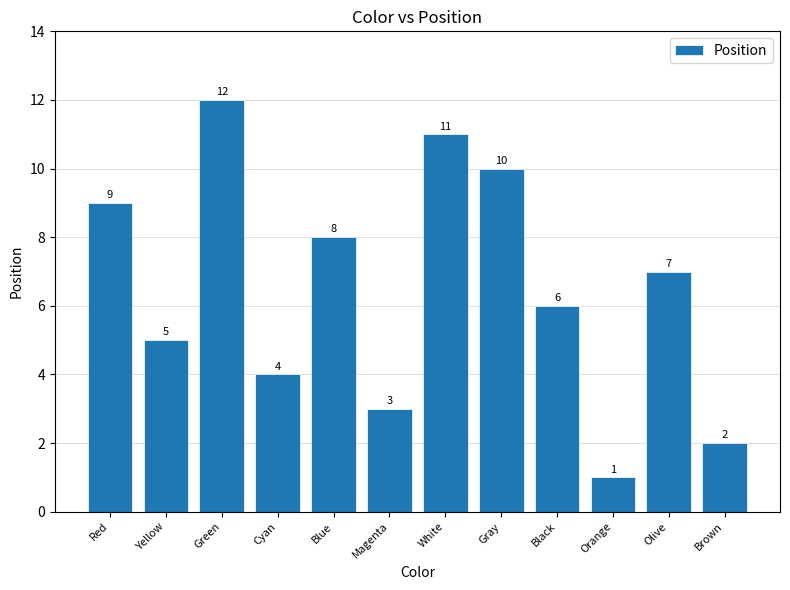

What is the ratio of the value at Red to the value at Magenta?

3.0